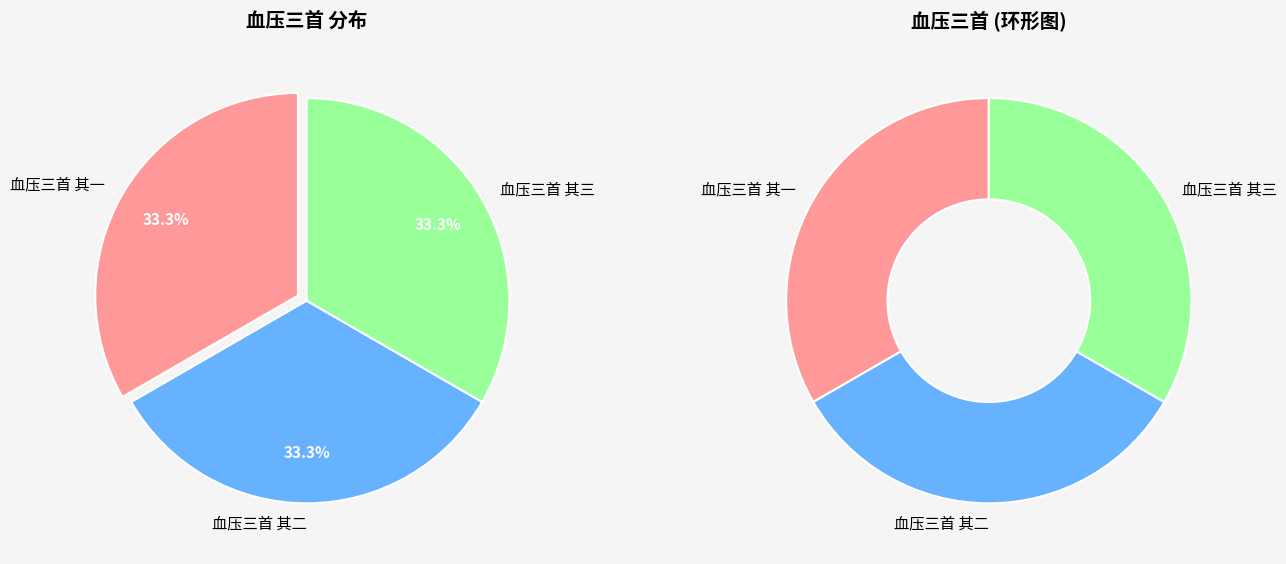

To the nearest percent, what portion does 血压三首 其二 represent?

33%